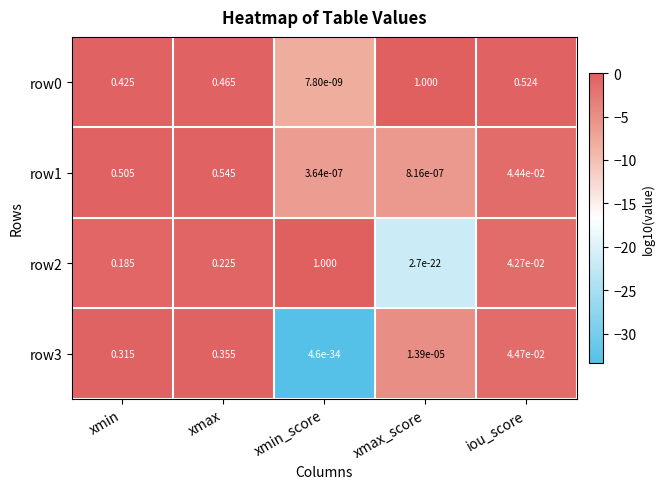

Rank the categories by row2 value from highest to lowest.

xmin_score, xmax, xmin, iou_score, xmax_score